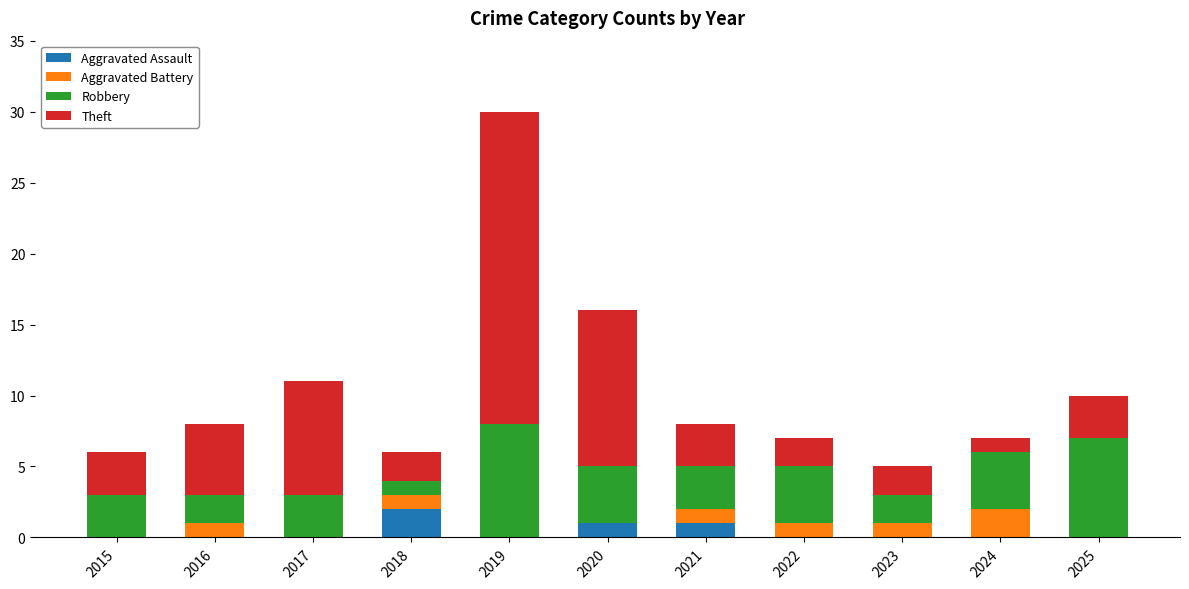

At which category is the sum across all series the highest?

2019